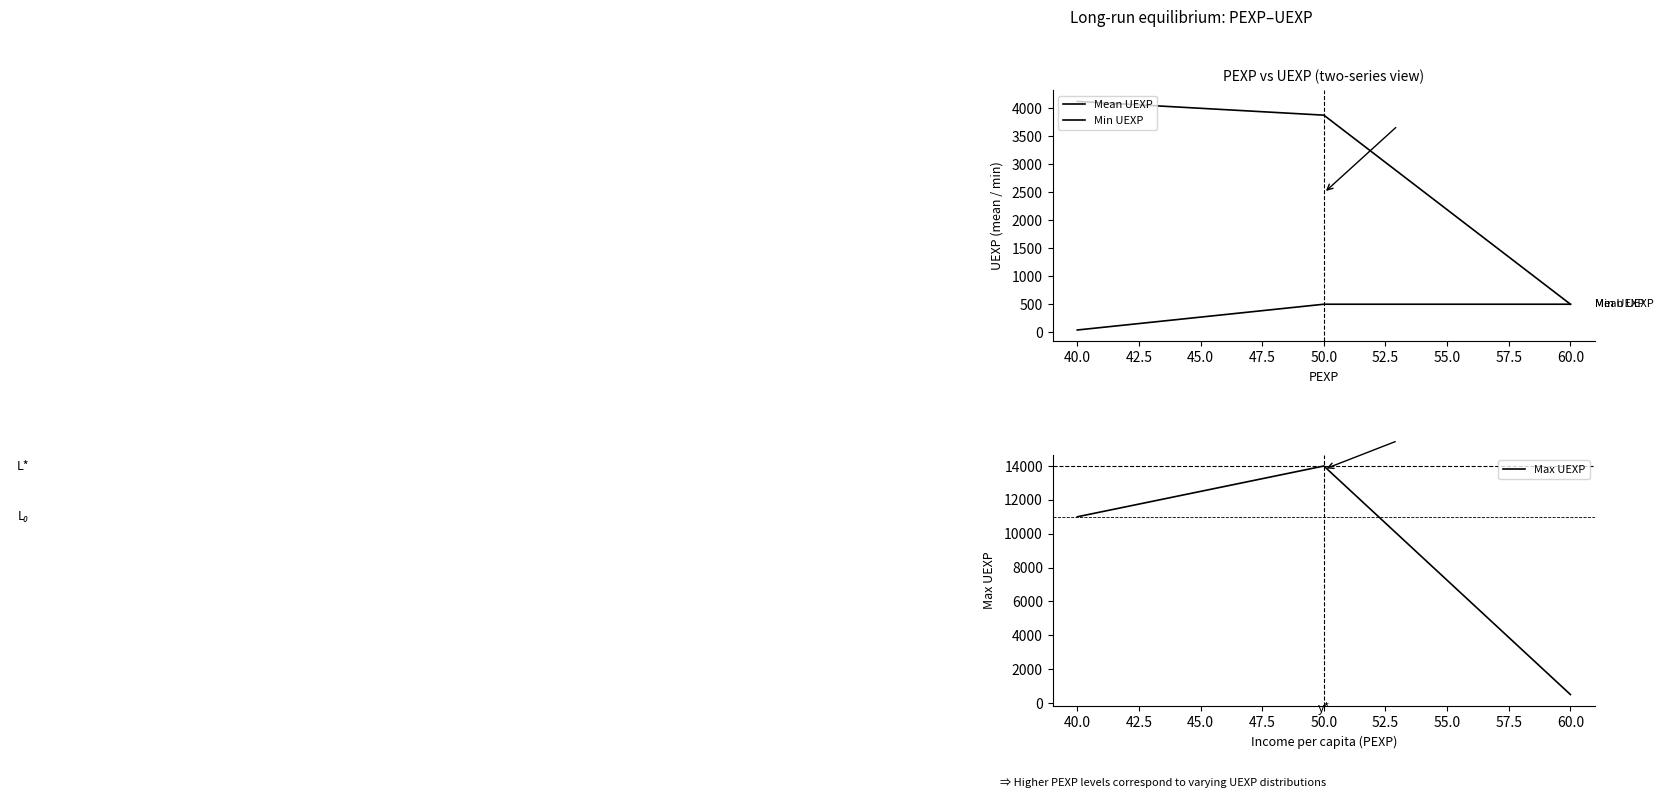

What is the lowest value of the Max UEXP series?

500